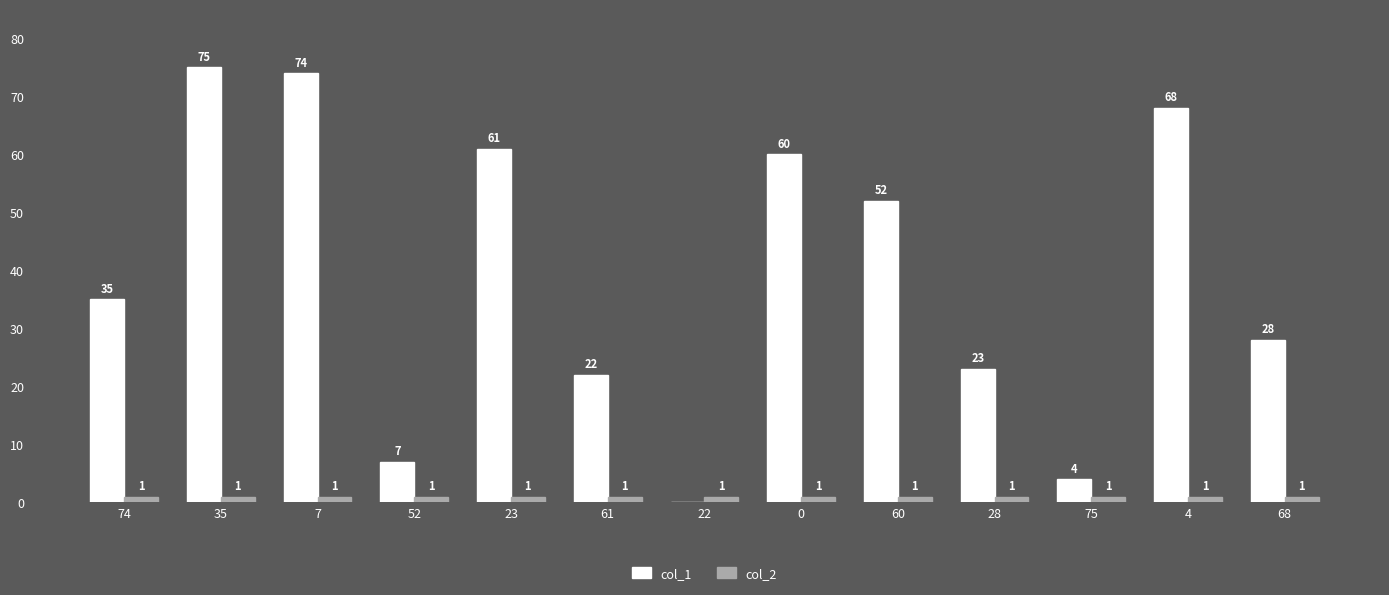

At which label does col_1 reach its peak?

35